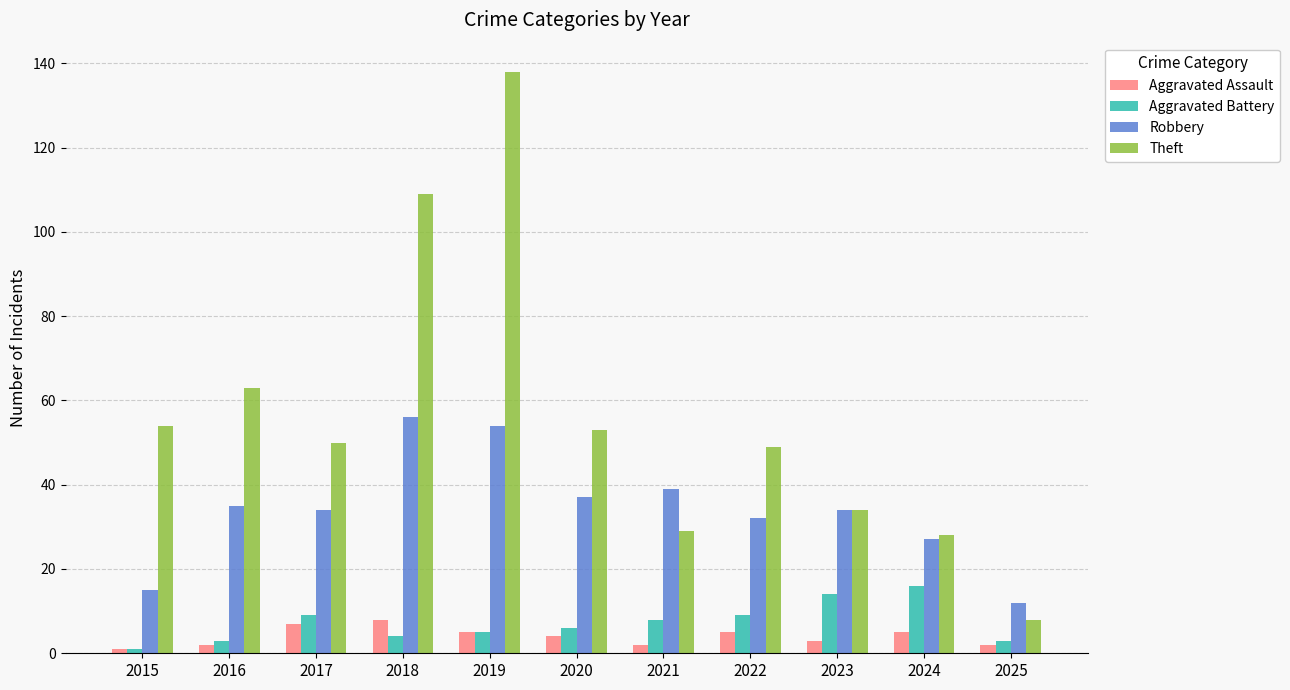

Between 2022 and 2023, which series saw the biggest shift?

Theft